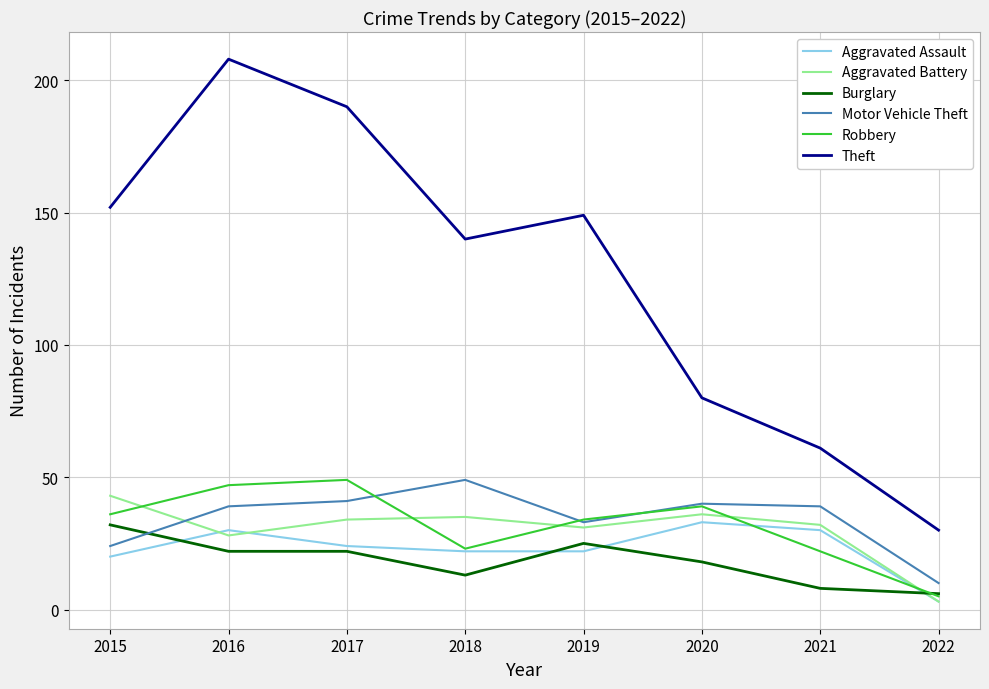

In Robbery, how many points are higher than both neighbors (excluding endpoints)?

2